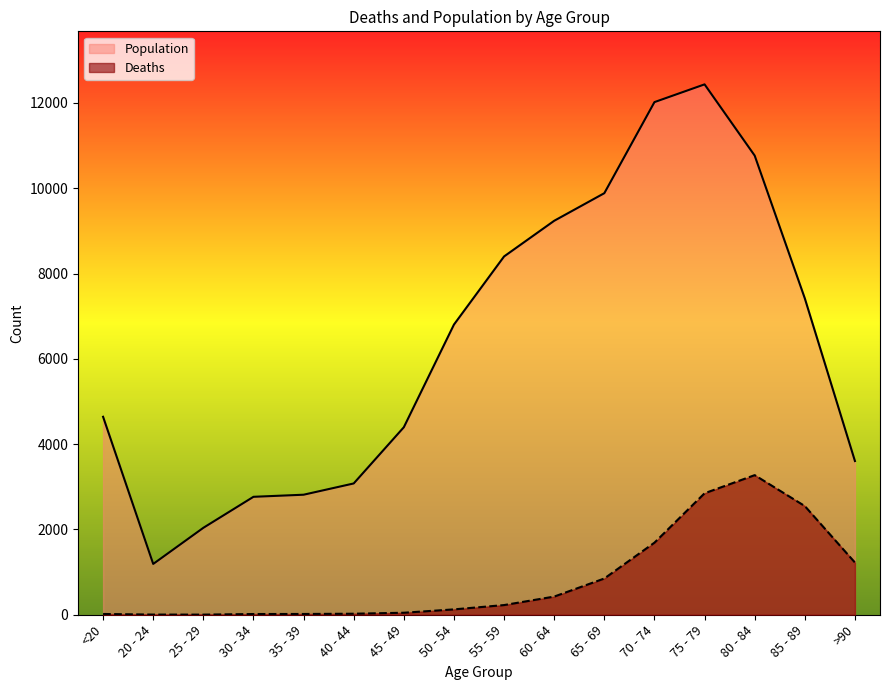

True or false: Population and Deaths intersect in this chart.

False